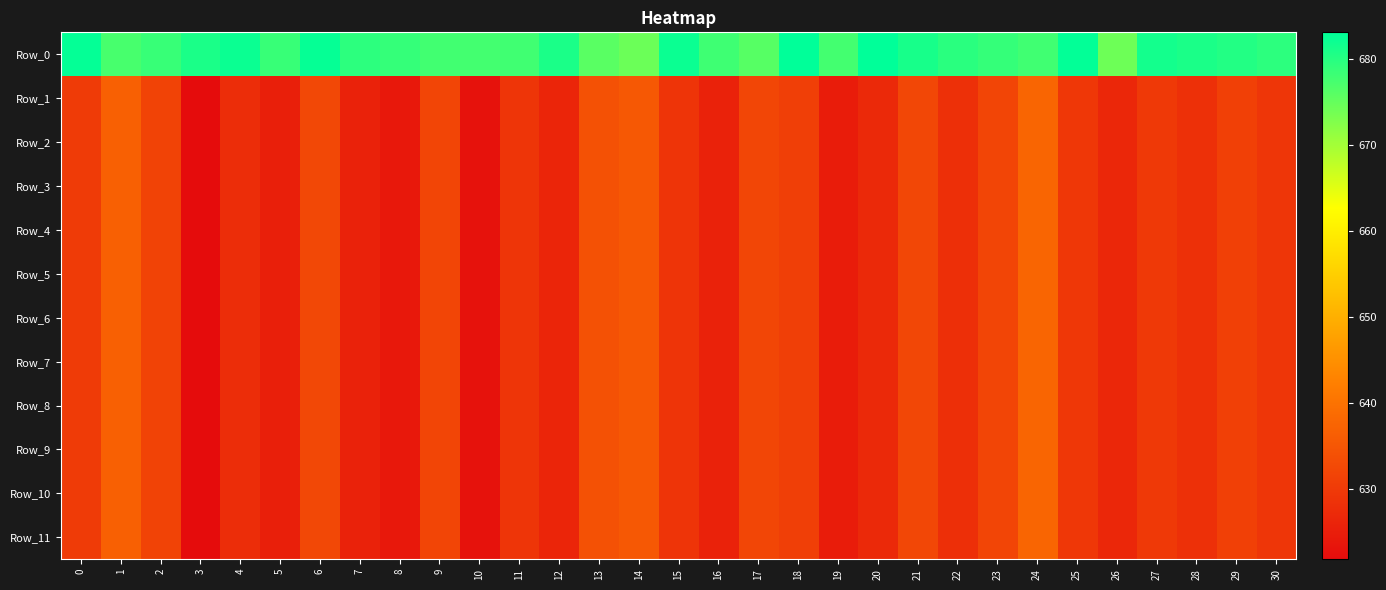

Reading right to left, list all the values displayed in this chart.

Row_0: 30=679.4	29=680.2	28=680.9	27=681.5	26=674.3	25=682.8	24=677.9	23=678.9	22=679.7	21=681.1	20=683.0	19=677.6	18=683.1	17=676.1	16=678.0	15=682.2	14=674.4	13=675.8	12=680.8	11=677.8	10=677.6	9=677.8	8=678.9	7=679.4	6=682.5	5=678.5	4=682.2	3=680.8	2=678.6	1=677.3	0=682.7
Row_1: 30=629.3	29=631.1	28=628.2	27=629.9	26=626.7	25=629.5	24=637.7	23=632.0	22=628.2	21=632.3	20=627.0	19=624.8	18=630.9	17=632.2	16=625.7	15=628.9	14=635.4	13=634.0	12=626.3	11=629.2	10=622.8	9=631.9	8=624.0	7=625.7	6=632.5	5=625.3	4=627.6	3=621.8	2=631.5	1=636.8	0=630.1
Row_2: 30=629.3	29=631.1	28=628.2	27=629.9	26=626.7	25=629.5	24=637.7	23=632.0	22=628.2	21=632.3	20=627.0	19=624.8	18=630.9	17=632.2	16=625.7	15=628.9	14=635.4	13=634.0	12=626.3	11=629.2	10=622.8	9=631.9	8=624.0	7=625.7	6=632.5	5=625.2	4=627.6	3=621.8	2=631.5	1=636.8	0=630.1
Row_3: 30=629.3	29=631.1	28=628.2	27=629.9	26=626.7	25=629.5	24=637.7	23=632.0	22=628.2	21=632.3	20=627.0	19=624.8	18=630.9	17=632.2	16=625.7	15=628.9	14=635.4	13=634.0	12=626.3	11=629.2	10=622.8	9=631.9	8=624.0	7=625.7	6=632.5	5=625.2	4=627.6	3=621.8	2=631.5	1=636.8	0=630.1
Row_4: 30=629.3	29=631.1	28=628.2	27=629.9	26=626.7	25=629.5	24=637.7	23=632.0	22=628.2	21=632.3	20=627.0	19=624.8	18=630.9	17=632.2	16=625.7	15=628.9	14=635.4	13=634.0	12=626.3	11=629.2	10=622.8	9=631.9	8=624.0	7=625.7	6=632.5	5=625.2	4=627.6	3=621.8	2=631.5	1=636.8	0=630.1
Row_5: 30=629.3	29=631.1	28=628.2	27=629.9	26=626.7	25=629.5	24=637.7	23=632.0	22=628.2	21=632.3	20=627.0	19=624.8	18=630.9	17=632.2	16=625.7	15=628.9	14=635.4	13=634.0	12=626.3	11=629.2	10=622.8	9=631.9	8=624.0	7=625.7	6=632.5	5=625.2	4=627.6	3=621.8	2=631.5	1=636.8	0=630.1
Row_6: 30=629.3	29=631.1	28=628.2	27=629.9	26=626.7	25=629.5	24=637.7	23=632.0	22=628.2	21=632.3	20=627.0	19=624.8	18=630.9	17=632.2	16=625.7	15=628.9	14=635.4	13=634.0	12=626.3	11=629.2	10=622.8	9=631.9	8=624.0	7=625.7	6=632.5	5=625.2	4=627.6	3=621.8	2=631.5	1=636.8	0=630.1
Row_7: 30=629.3	29=631.1	28=628.2	27=629.9	26=626.7	25=629.5	24=637.7	23=632.0	22=628.2	21=632.3	20=627.0	19=624.8	18=630.9	17=632.2	16=625.7	15=628.9	14=635.4	13=634.0	12=626.3	11=629.2	10=622.8	9=631.9	8=624.0	7=625.7	6=632.5	5=625.2	4=627.6	3=621.8	2=631.5	1=636.8	0=630.1
Row_8: 30=629.3	29=631.1	28=628.2	27=629.9	26=626.7	25=629.5	24=637.7	23=632.0	22=628.2	21=632.3	20=627.0	19=624.8	18=630.9	17=632.2	16=625.7	15=628.9	14=635.4	13=634.0	12=626.3	11=629.2	10=622.8	9=631.9	8=624.0	7=625.7	6=632.5	5=625.2	4=627.6	3=621.8	2=631.5	1=636.8	0=630.1
Row_9: 30=629.3	29=631.1	28=628.2	27=629.9	26=626.7	25=629.5	24=637.7	23=632.0	22=628.2	21=632.3	20=627.0	19=624.8	18=630.9	17=632.2	16=625.7	15=628.9	14=635.4	13=634.0	12=626.3	11=629.2	10=622.8	9=631.9	8=624.0	7=625.7	6=632.5	5=625.2	4=627.6	3=621.8	2=631.5	1=636.8	0=630.1
Row_10: 30=629.3	29=631.1	28=628.2	27=629.9	26=626.7	25=629.5	24=637.7	23=632.0	22=628.2	21=632.3	20=627.0	19=624.8	18=630.9	17=632.2	16=625.7	15=628.9	14=635.4	13=634.0	12=626.3	11=629.2	10=622.8	9=631.9	8=624.0	7=625.7	6=632.5	5=625.2	4=627.6	3=621.8	2=631.5	1=636.8	0=630.1
Row_11: 30=629.3	29=631.1	28=628.2	27=629.9	26=626.7	25=629.5	24=637.7	23=632.0	22=628.2	21=632.3	20=627.0	19=624.8	18=630.9	17=632.2	16=625.7	15=628.9	14=635.4	13=634.0	12=626.3	11=629.2	10=622.8	9=631.9	8=624.0	7=625.7	6=632.5	5=625.2	4=627.6	3=621.8	2=631.5	1=636.8	0=630.1